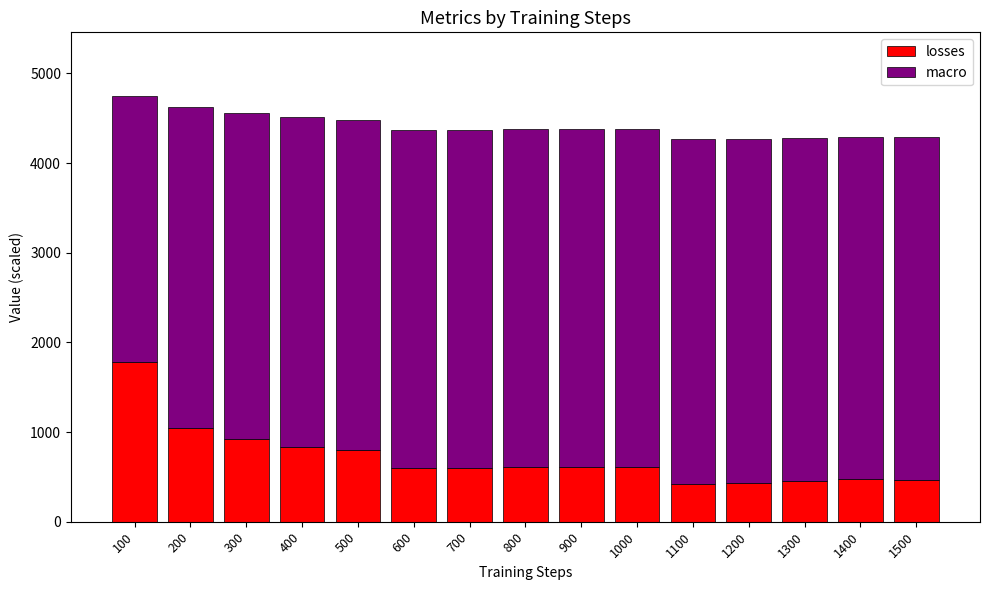

What is the sum of the losses values at 1300 and 100?

2228.8